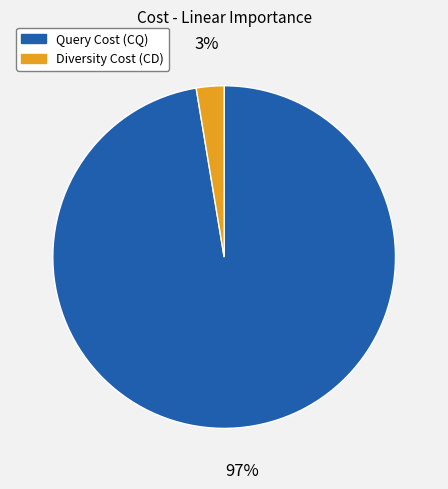

Which category has the smallest portion of the pie?

Diversity Cost (CD)